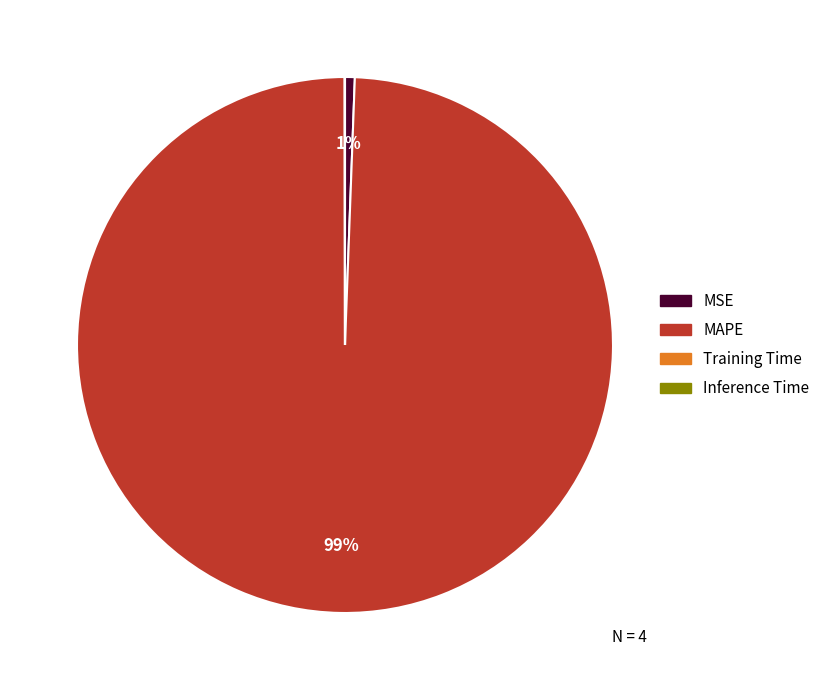

Which slice is the largest?

MAPE